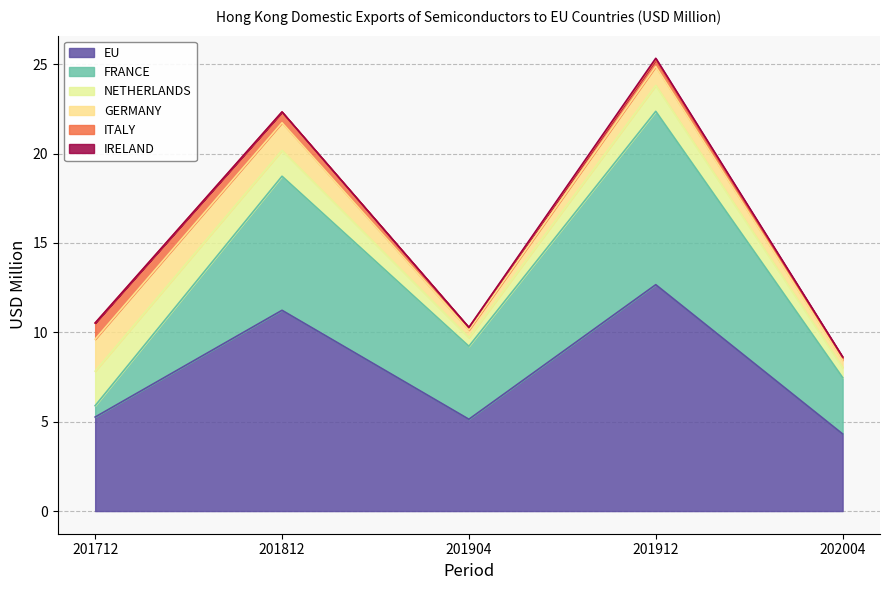

Between IRELAND and ITALY, which is larger?

ITALY